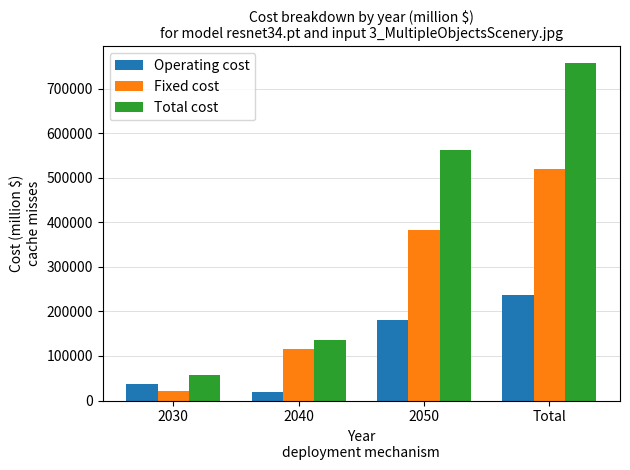

Rank the series at Total from lowest to highest value.

Operating cost, Fixed cost, Total cost